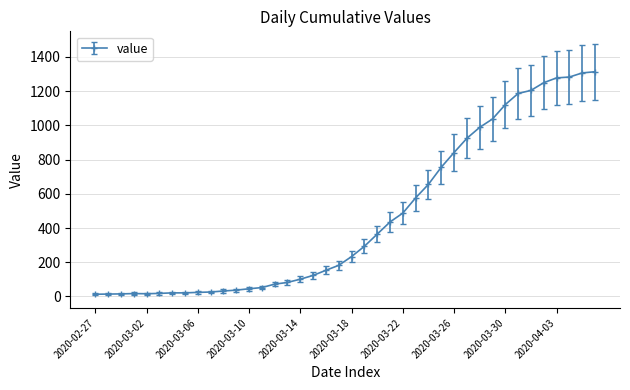

What is the average value?

465